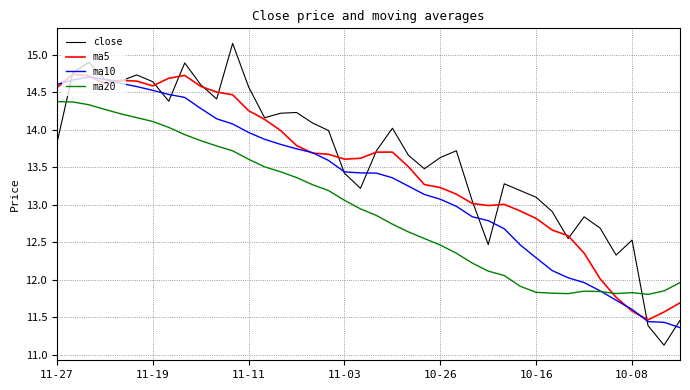

Which series has the largest total across all categories?

close